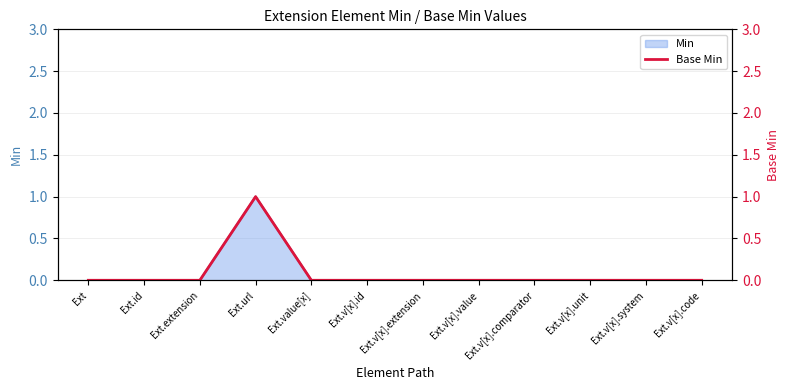

What is the label of the 8th point from the left?

Ext.v[x].value